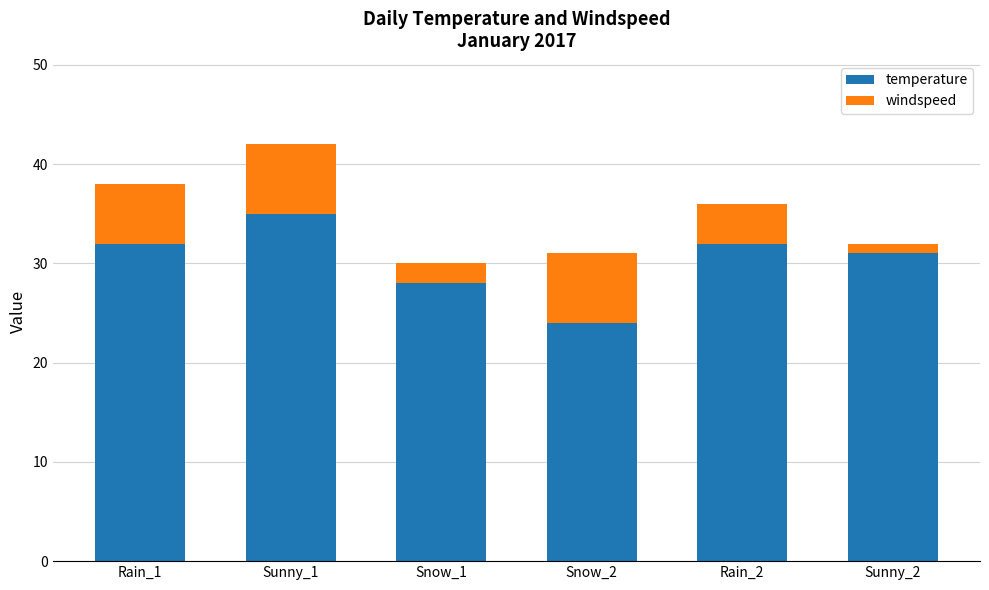

Is it true that temperature equals 28 at Snow_1?

True